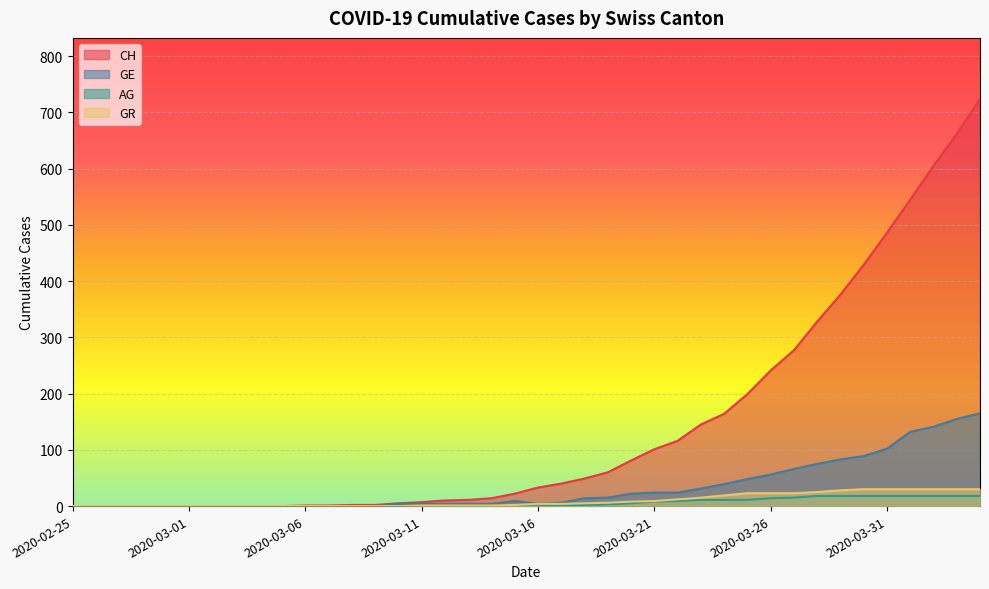

What is the difference between the CH values at 2020-03-06 and 2020-03-10?

4